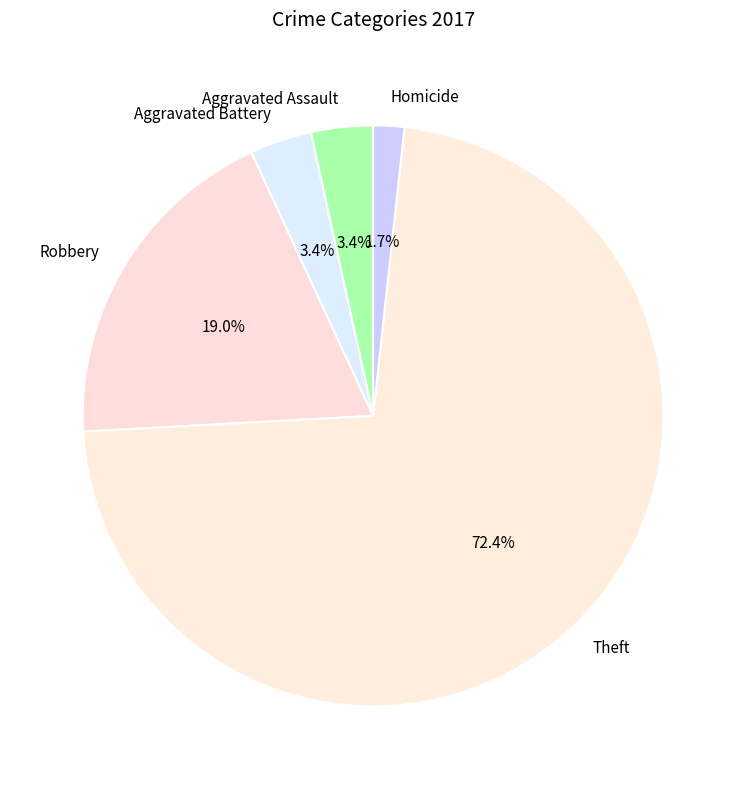

What percentage is the Homicide slice, to the nearest percent?

2%